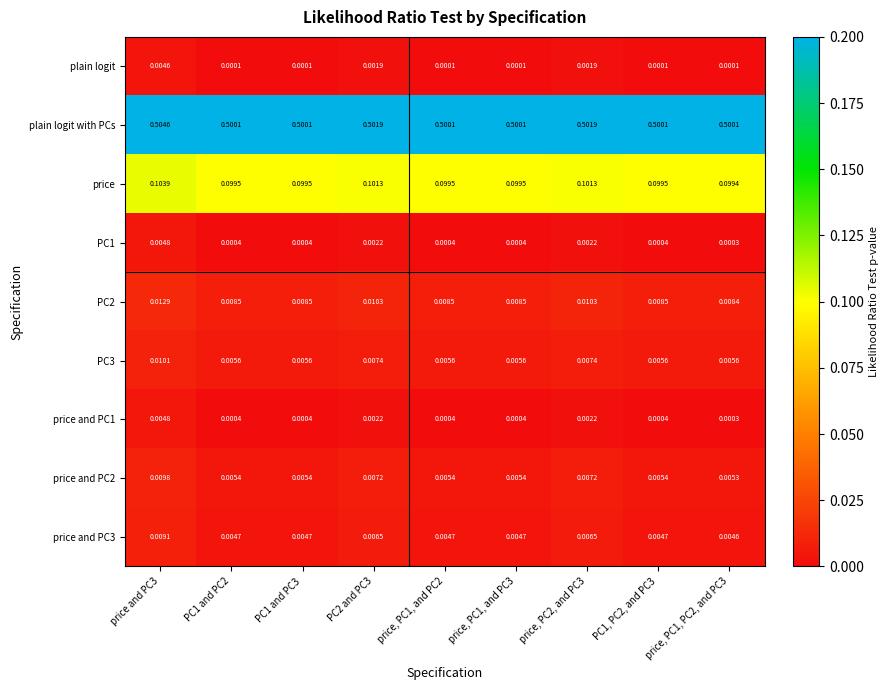

Which series has the largest total across all categories?

plain logit with PCs